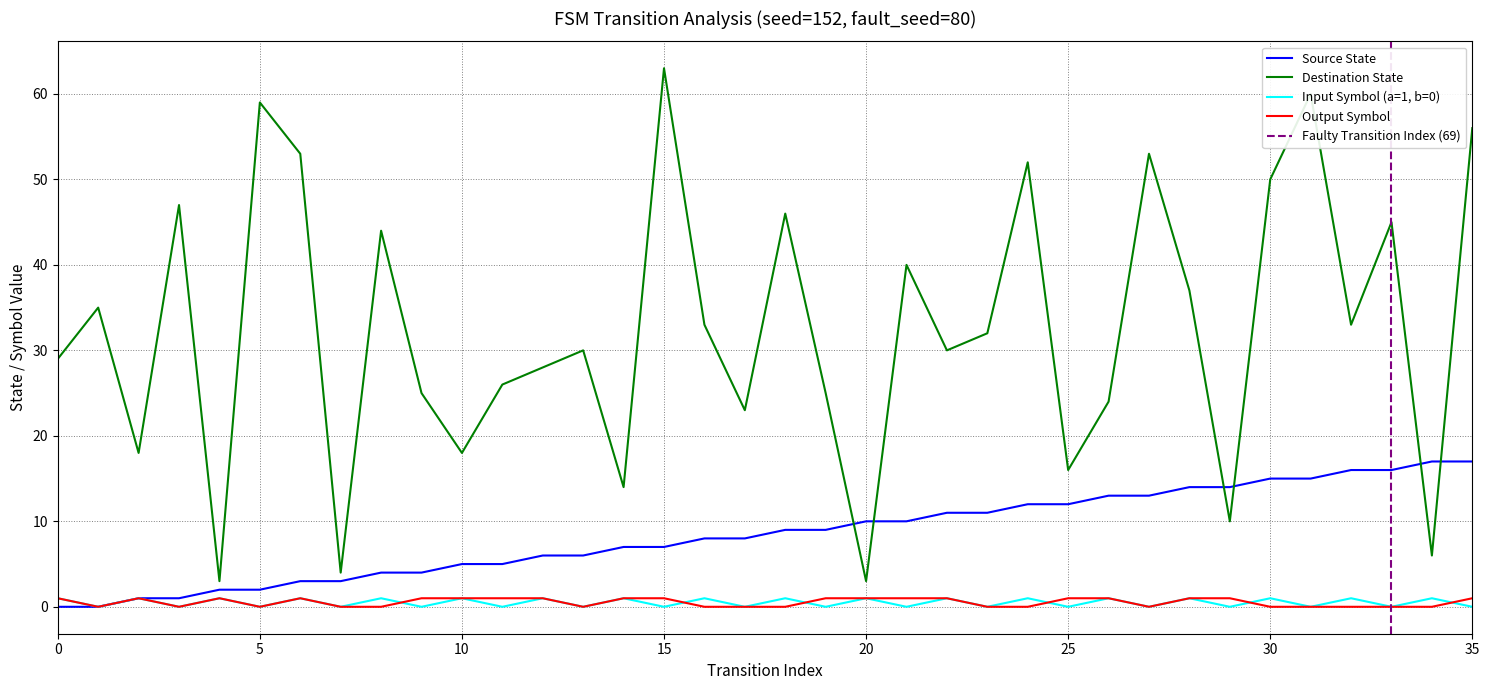

What is the sum of all source_state values?

306